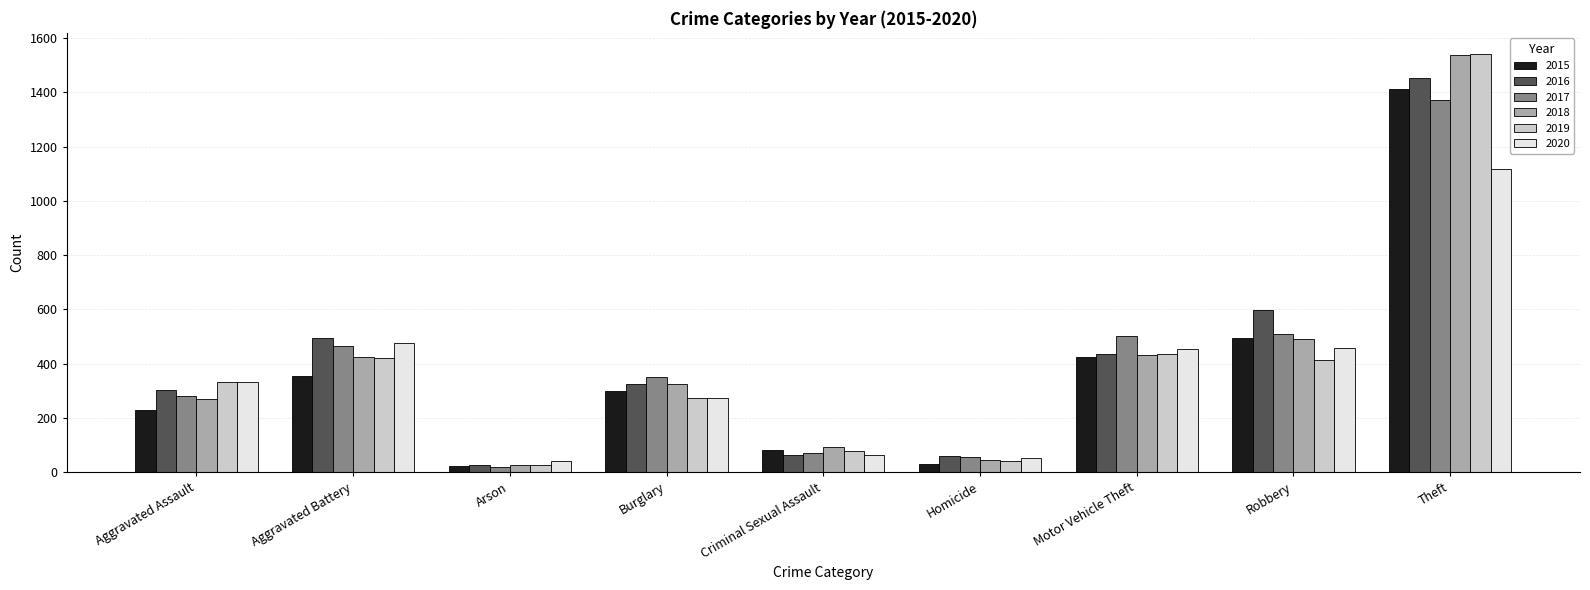

What is the difference between the maximum and minimum values in the 2018 series?

1509